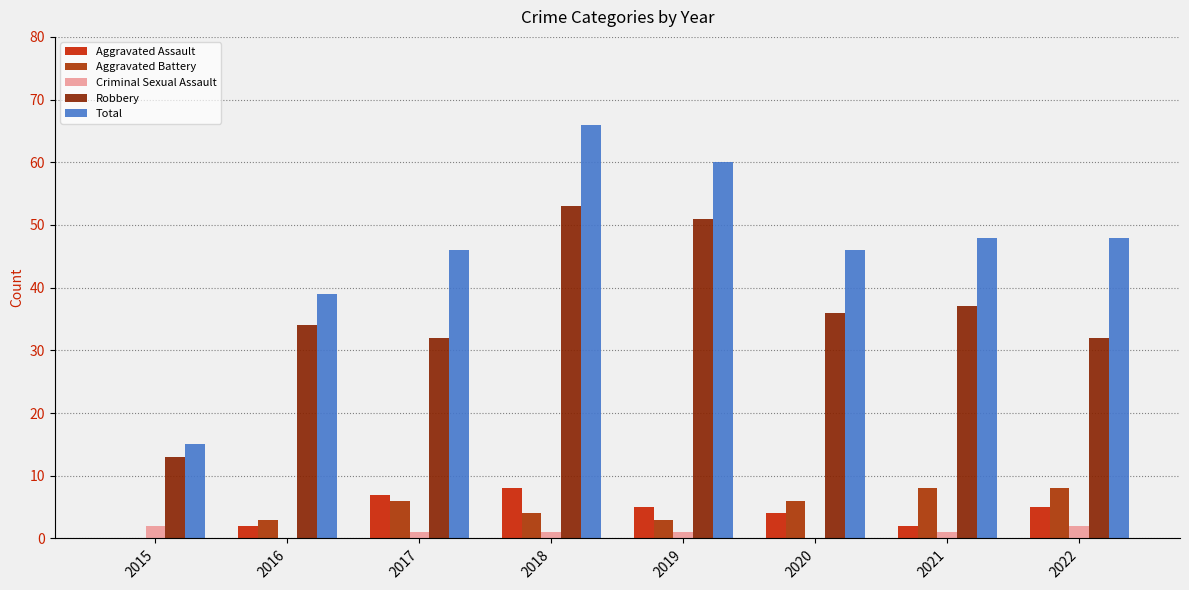

Reading left to right, list all the values displayed in this chart.

Aggravated Assault: 0	2	7	8	5	4	2	5
Aggravated Battery: 0	3	6	4	3	6	8	8
Criminal Sexual Assault: 2	0	1	1	1	0	1	2
Robbery: 13	34	32	53	51	36	37	32
Total: 15	39	46	66	60	46	48	48